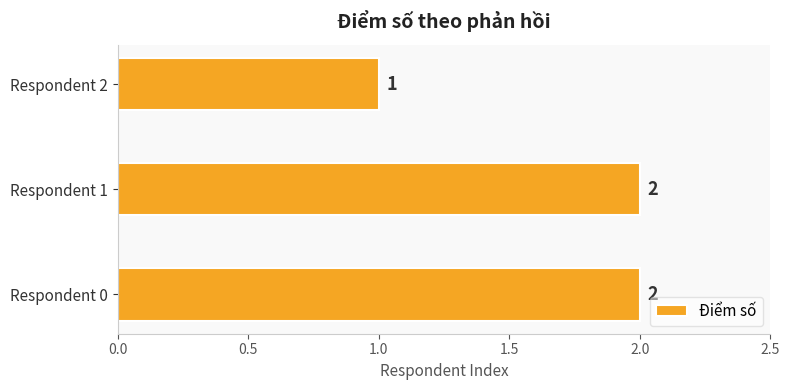

Where is the data nearest to the value 1?

Respondent 2